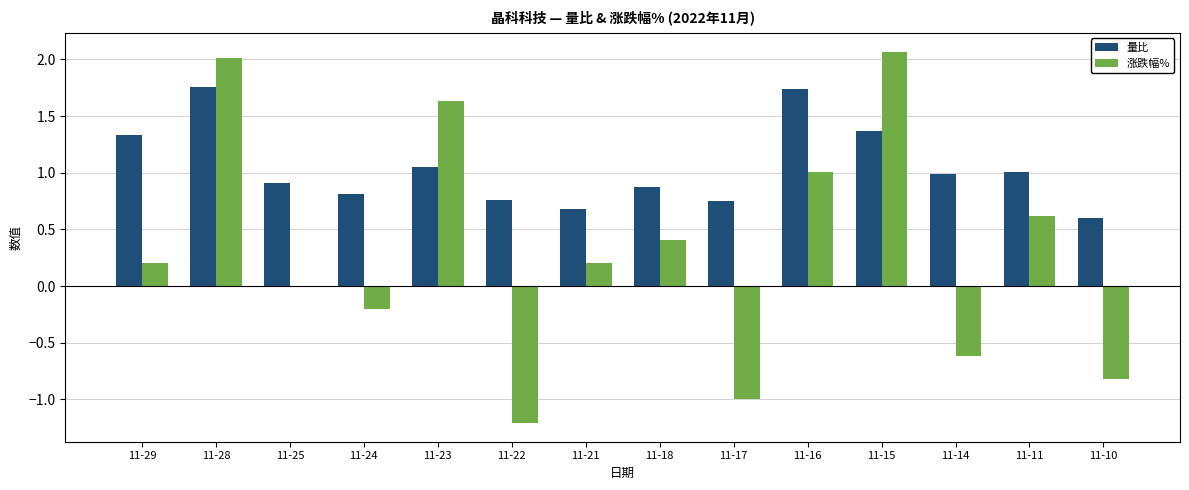

What is the greatest value displayed?

2.1